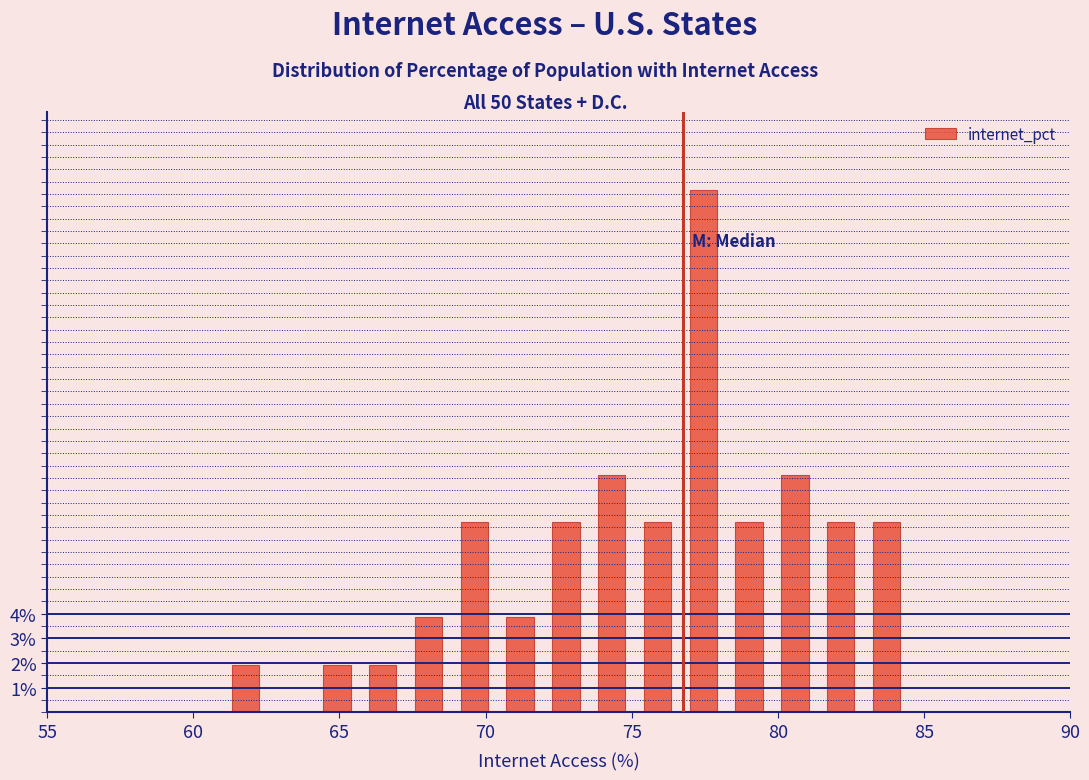

Around what value on the x-axis is the tallest bar? Give the approximate position of its centre, as read against the axis.

77.5